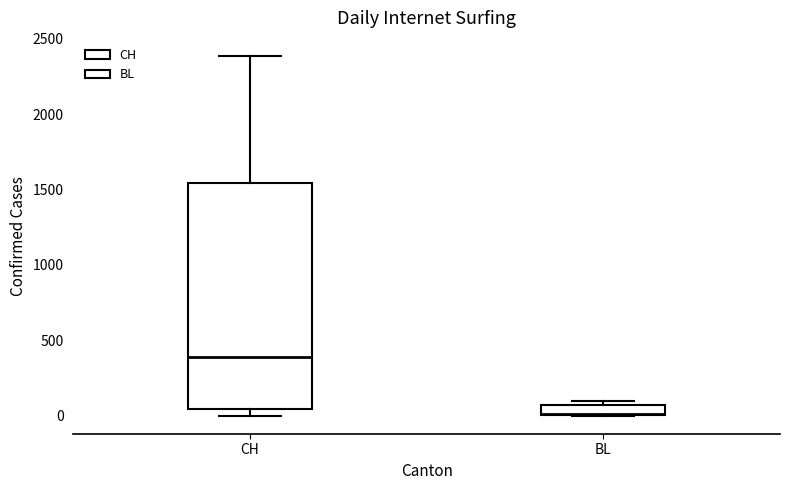

Which box has the lowest median line?

BL